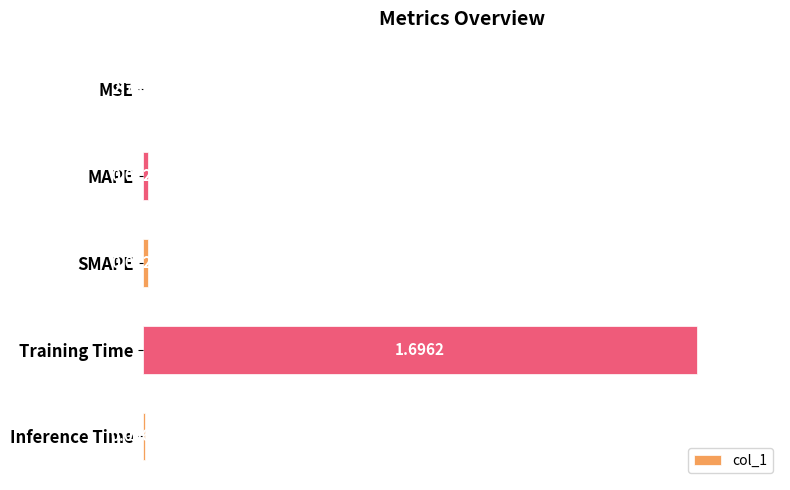

What is the sum of the values at Training Time and MSE?

1.0